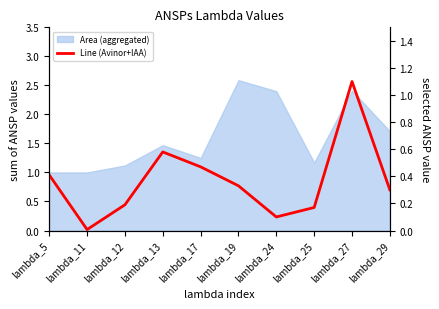

Count the number of categories in the chart.

10